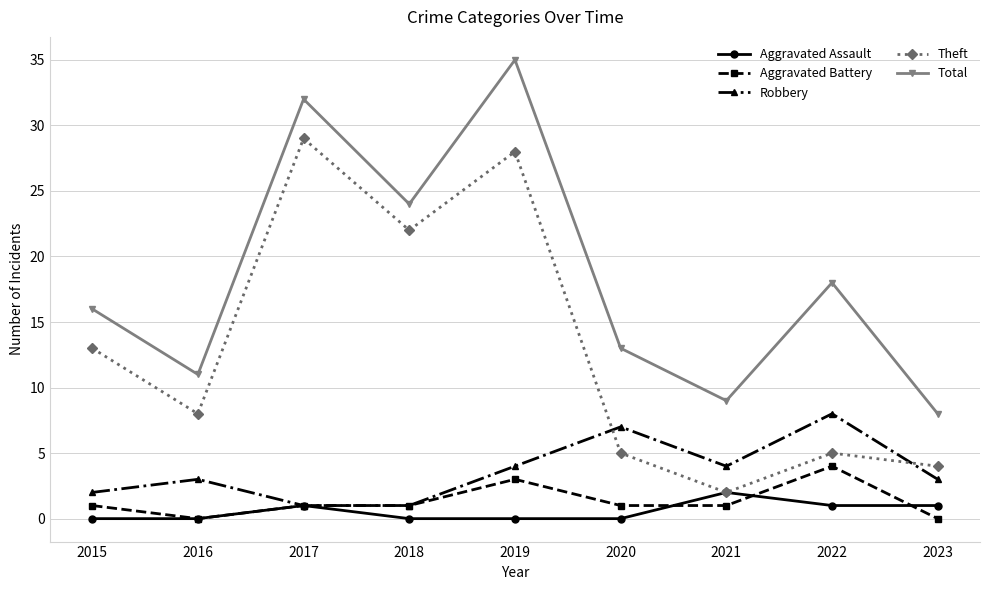

True or false: Total has more than 2 points higher than both neighbors.

True